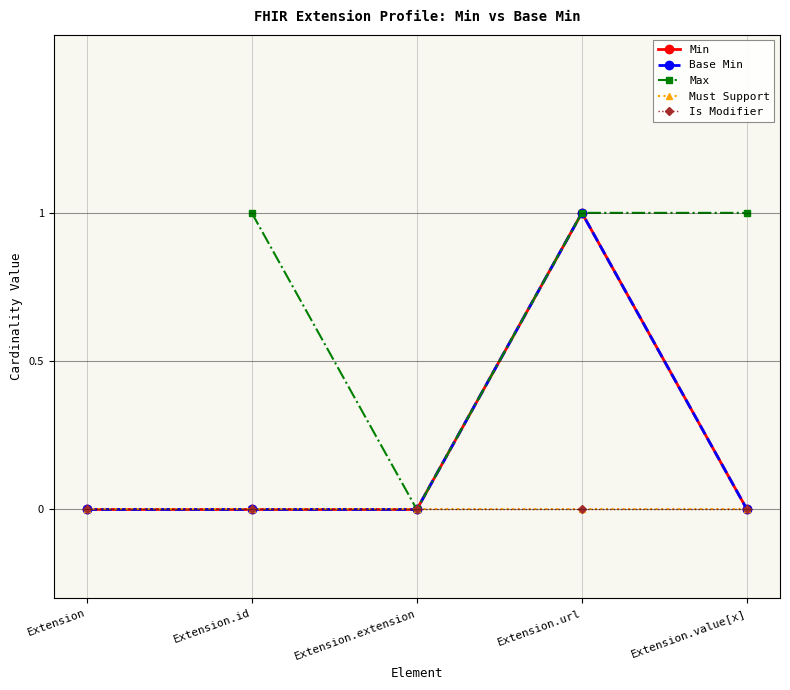

What is the total value across all series at Extension.url?

3.0